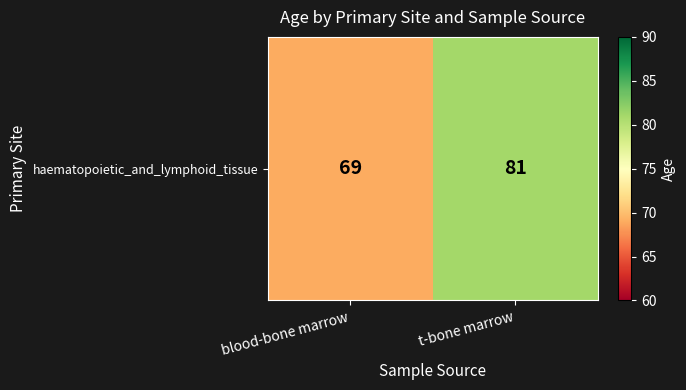

List the labels in order of value, smallest first.

blood-bone marrow, t-bone marrow